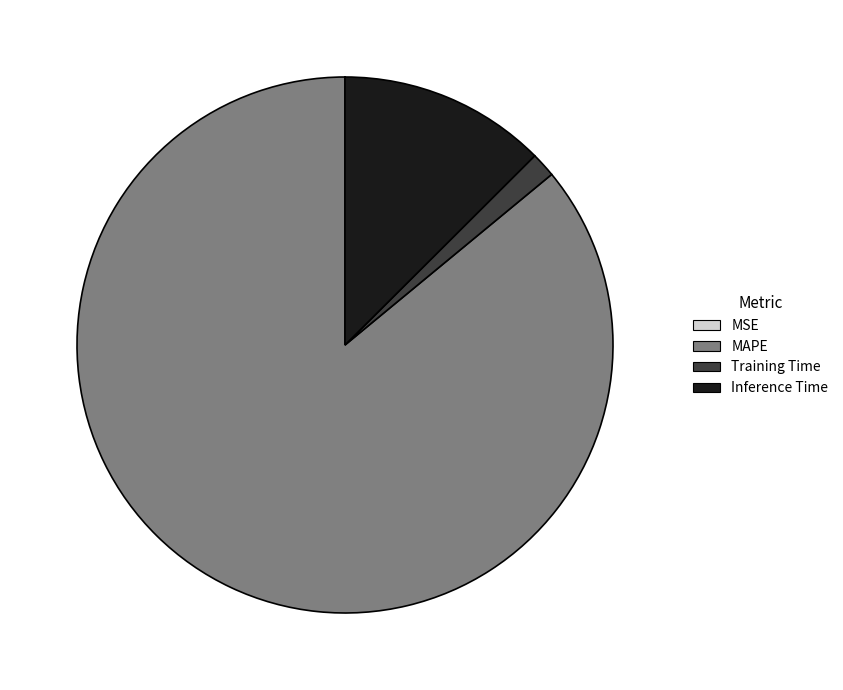

Between MAPE and Inference Time, which is larger?

MAPE